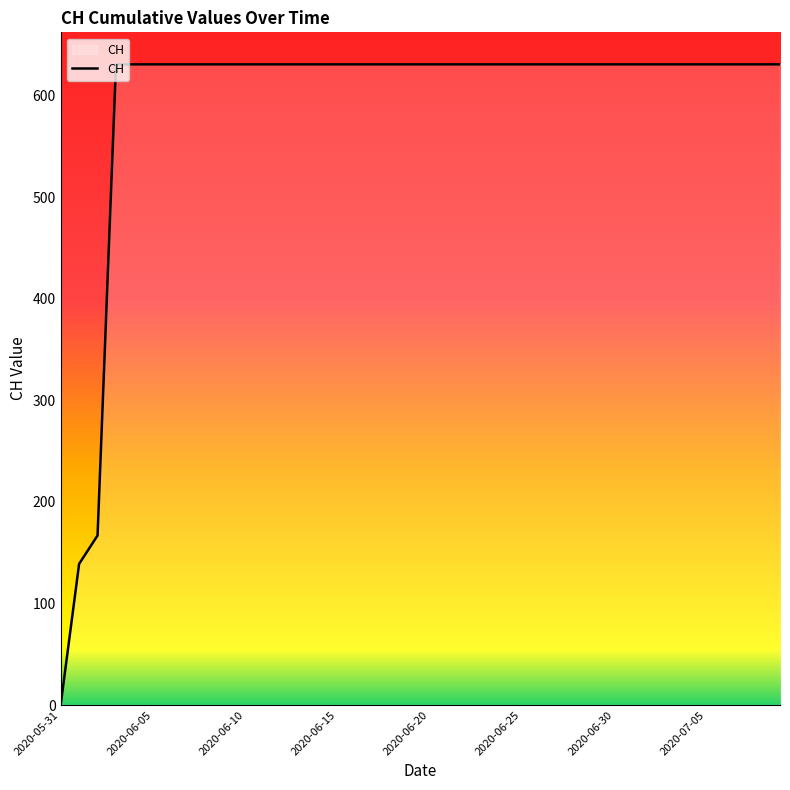

What is the difference between the maximum and minimum values?

631